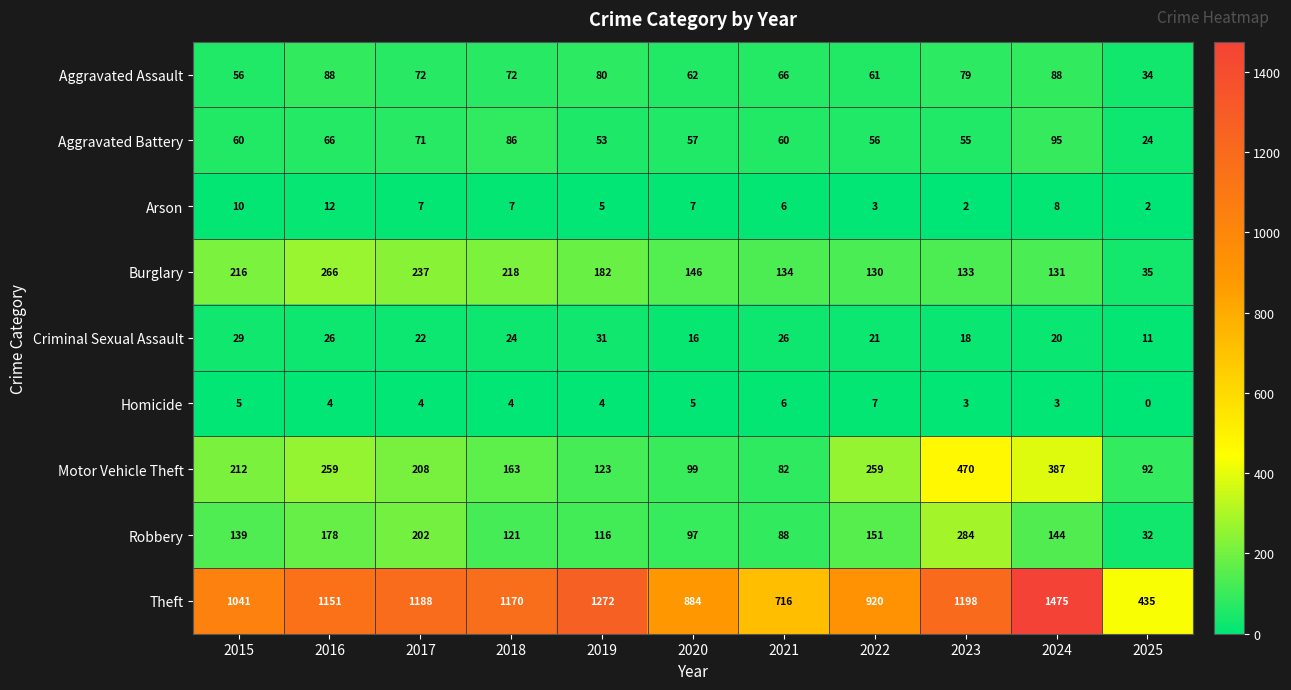

What is the average value of the Homicide series?

4